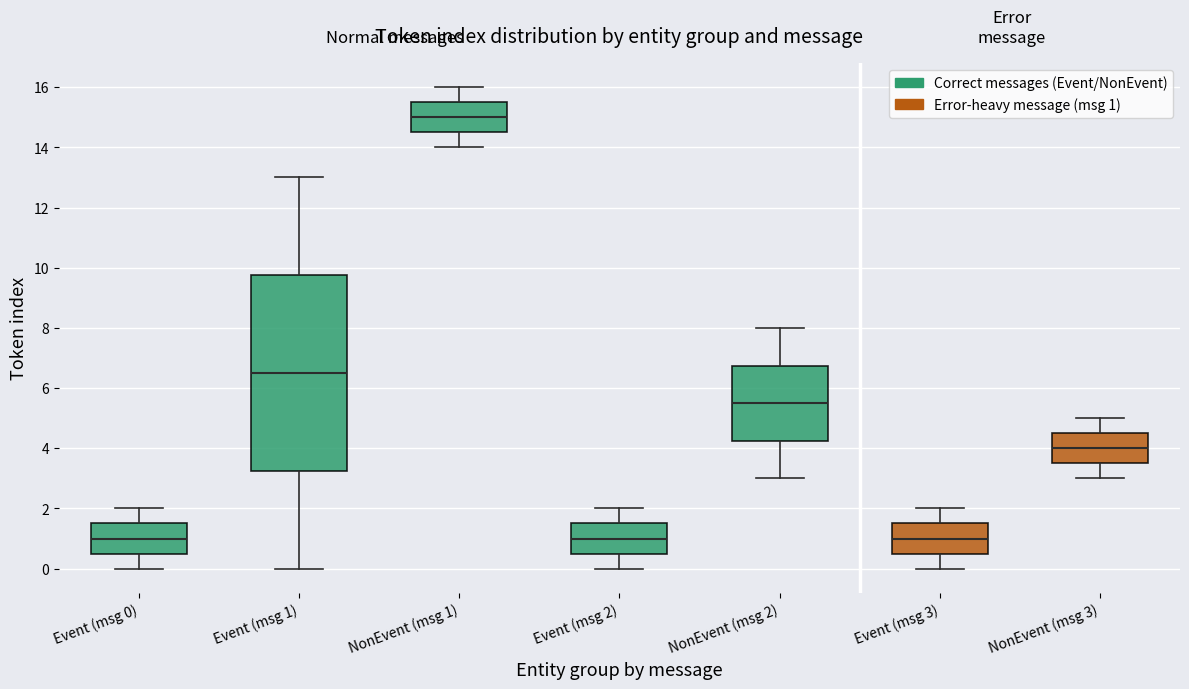

Reading left to right, transcribe this box plot: for each box, give where its median line is, the range the box spans, and where its two whiskers end, as read against the y-axis. The values are not printed on the chart, so give them approximately, as read against the axis.

Event (msg 0): median 1.0, box 0.6 to 1.6, whiskers 0.0 to 2.0
Event (msg 1): median 6.6, box 3.2 to 9.8, whiskers 0.0 to 13.0
NonEvent (msg 1): median 15.0, box 14.6 to 15.6, whiskers 14.0 to 16.0
Event (msg 2): median 1.0, box 0.6 to 1.6, whiskers 0.0 to 2.0
NonEvent (msg 2): median 5.6, box 4.2 to 6.8, whiskers 3.0 to 8.0
Event (msg 3): median 1.0, box 0.6 to 1.6, whiskers 0.0 to 2.0
NonEvent (msg 3): median 4.0, box 3.6 to 4.6, whiskers 3.0 to 5.0